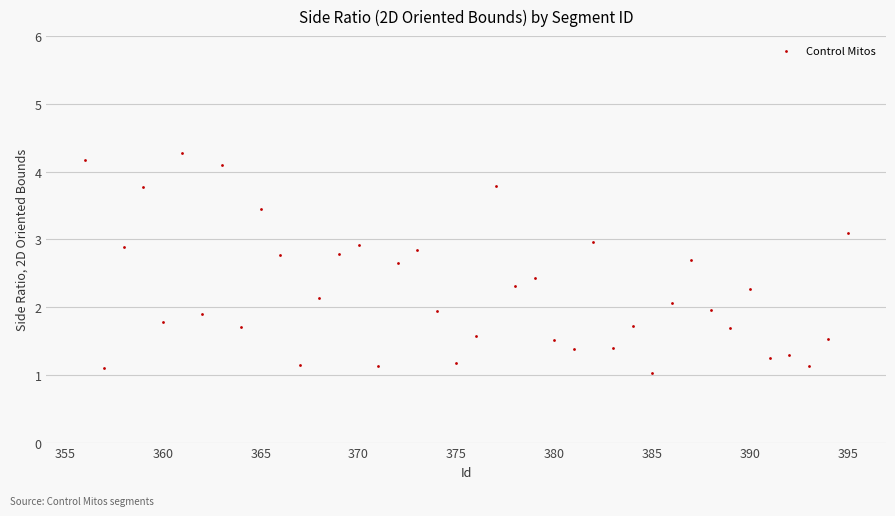

What is the range of X values (max minus min)?

39.0